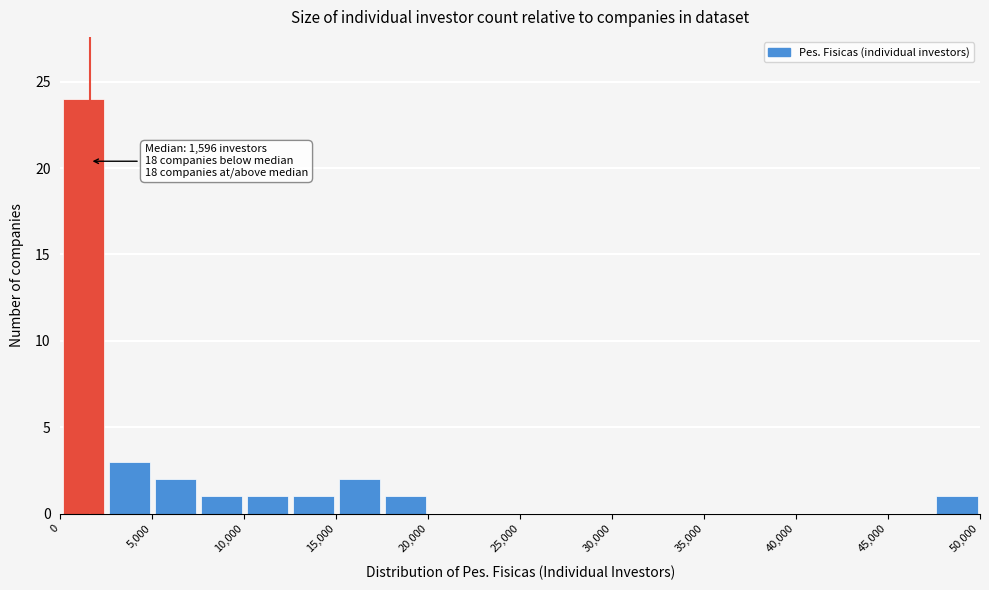

Over which range of the x-axis is the bar tallest?

0 to 2500